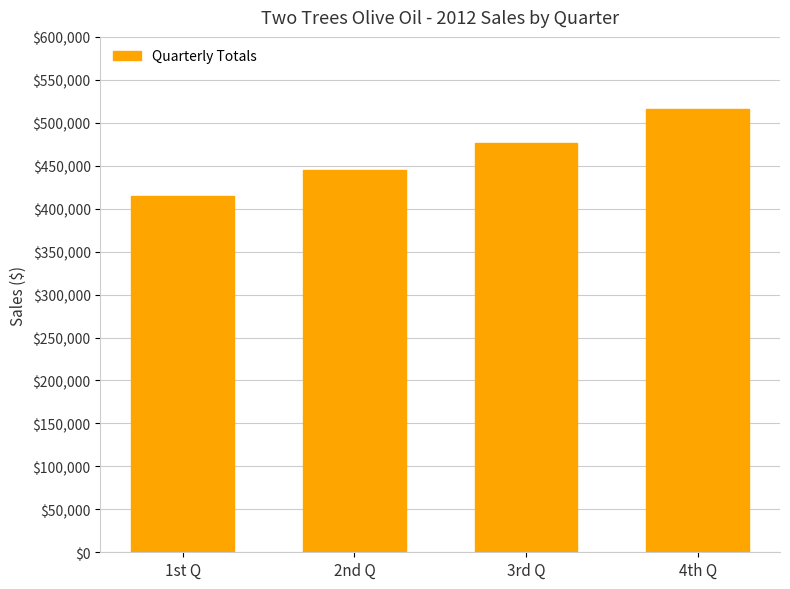

What is the approximate value at 3rd Q, to the nearest 50?

476700